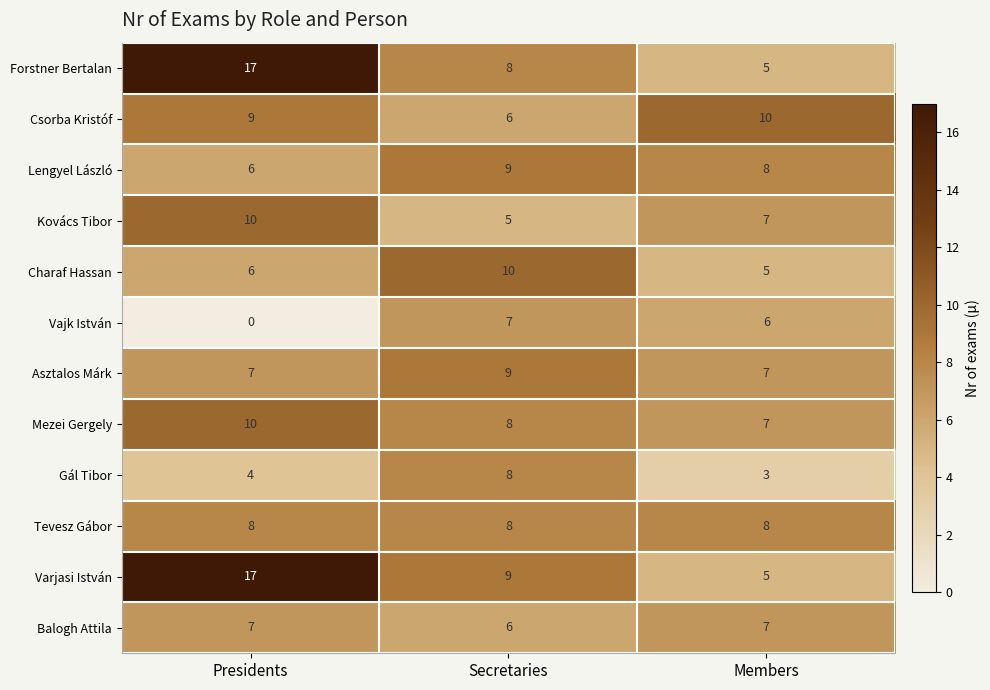

How many distinct data groups are displayed?

12